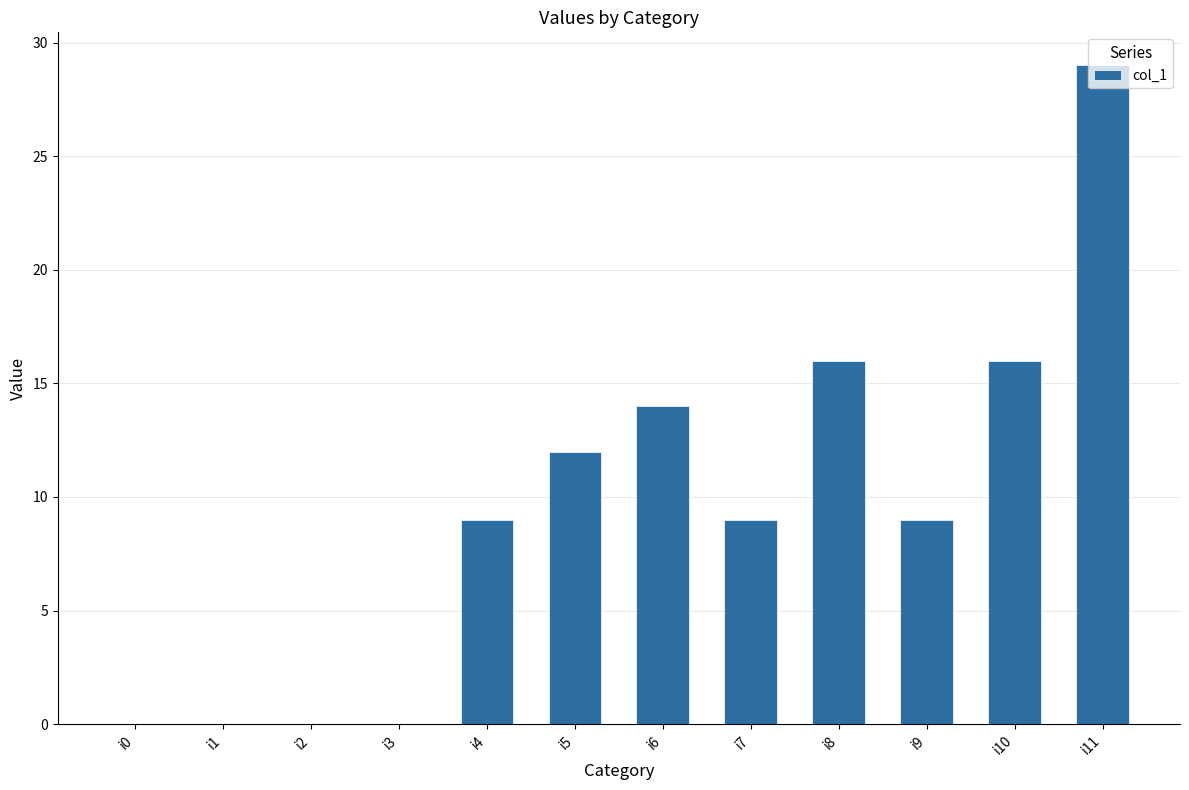

Reading right to left, what are all the values shown in this chart?

i11=29	i10=16	i9=9	i8=16	i7=9	i6=14	i5=12	i4=9	i3=0	i2=0	i1=0	i0=0